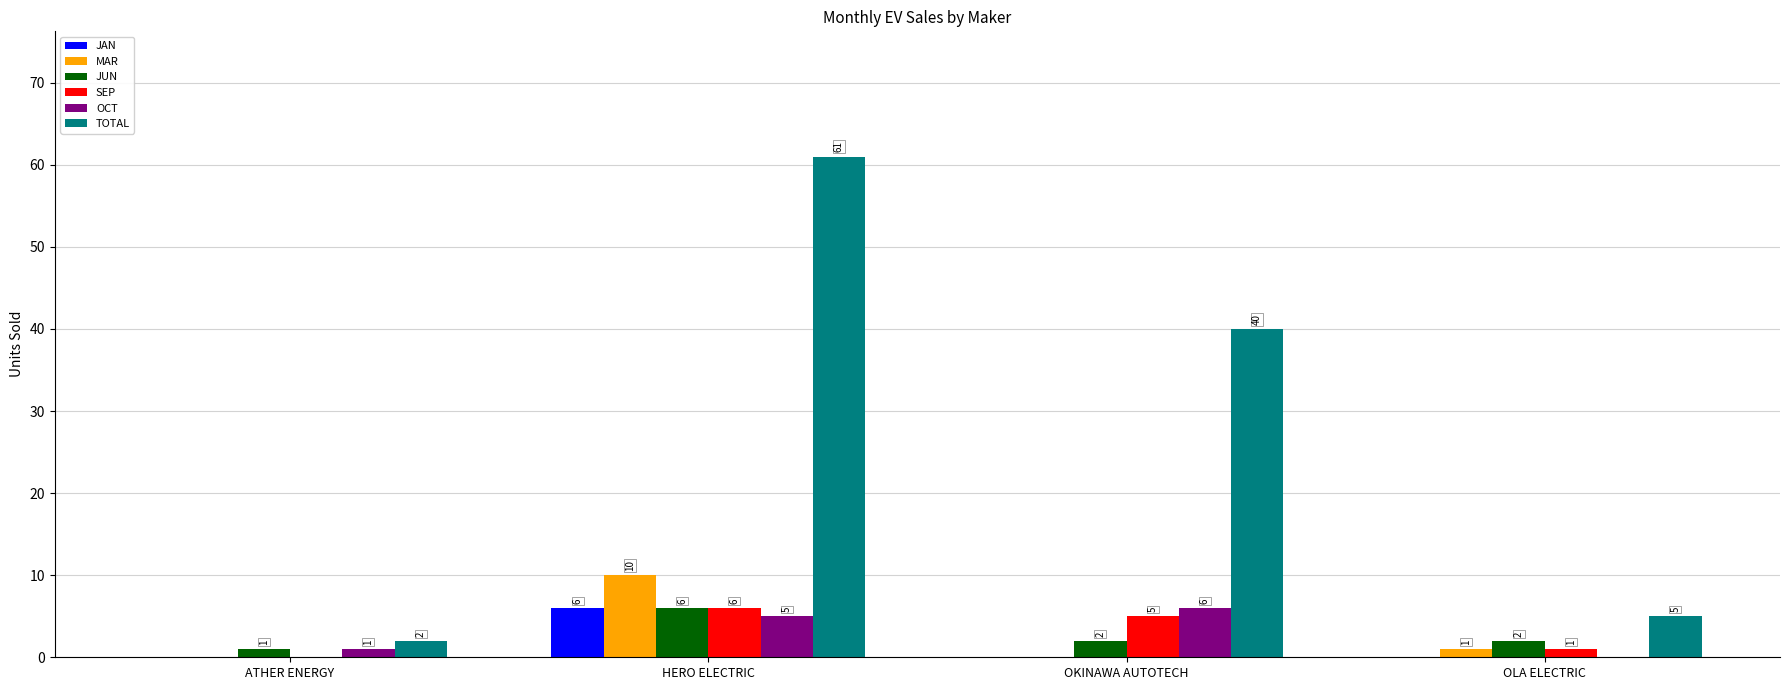

Which series has the largest range (max minus min)?

TOTAL